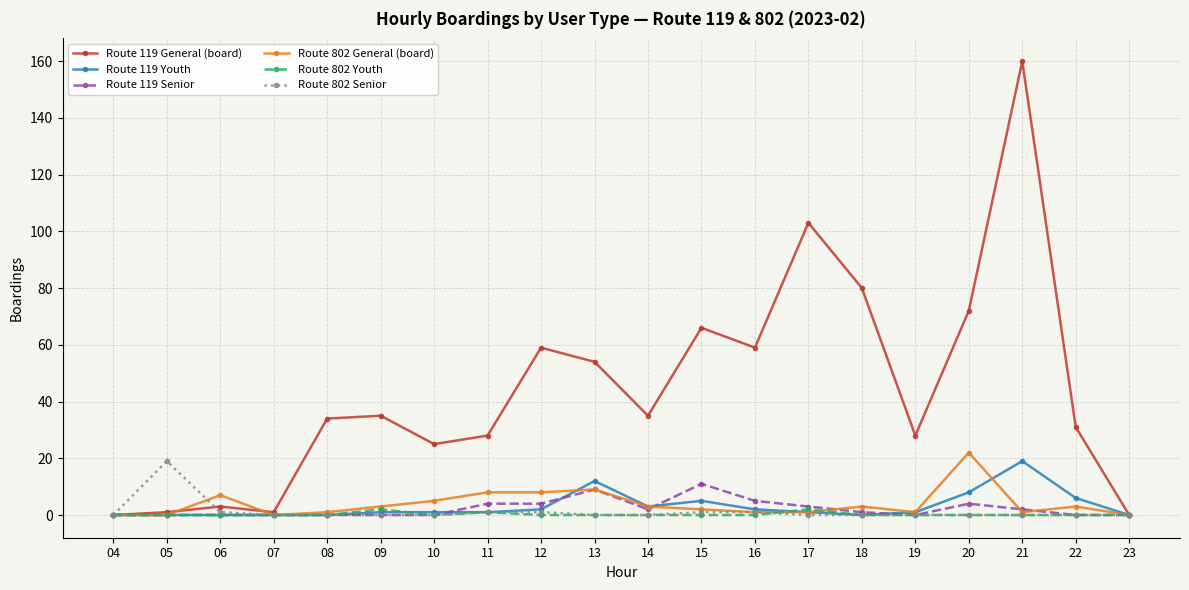

Reading left to right, transcribe all the data shown in this chart.

Route 119 General (board): 04=0	05=1	06=3	07=1	08=34	09=35	10=25	11=28	12=59	13=54	14=35	15=66	16=59	17=103	18=80	19=28	20=72	21=160	22=31	23=0
Route 119 Youth: 04=0	05=0	06=0	07=0	08=0	09=1	10=1	11=1	12=2	13=12	14=3	15=5	16=2	17=1	18=0	19=1	20=8	21=19	22=6	23=0
Route 119 Senior: 04=0	05=0	06=0	07=0	08=0	09=0	10=0	11=4	12=4	13=9	14=2	15=11	16=5	17=3	18=1	19=0	20=4	21=2	22=0	23=0
Route 802 General (board): 04=0	05=0	06=7	07=0	08=1	09=3	10=5	11=8	12=8	13=9	14=3	15=2	16=1	17=1	18=3	19=1	20=22	21=1	22=3	23=0
Route 802 Youth: 04=0	05=0	06=0	07=0	08=0	09=2	10=0	11=1	12=0	13=0	14=0	15=0	16=0	17=2	18=0	19=0	20=0	21=0	22=0	23=0
Route 802 Senior: 04=0	05=19	06=1	07=0	08=0	09=0	10=0	11=1	12=1	13=0	14=0	15=1	16=1	17=0	18=0	19=0	20=0	21=0	22=0	23=0